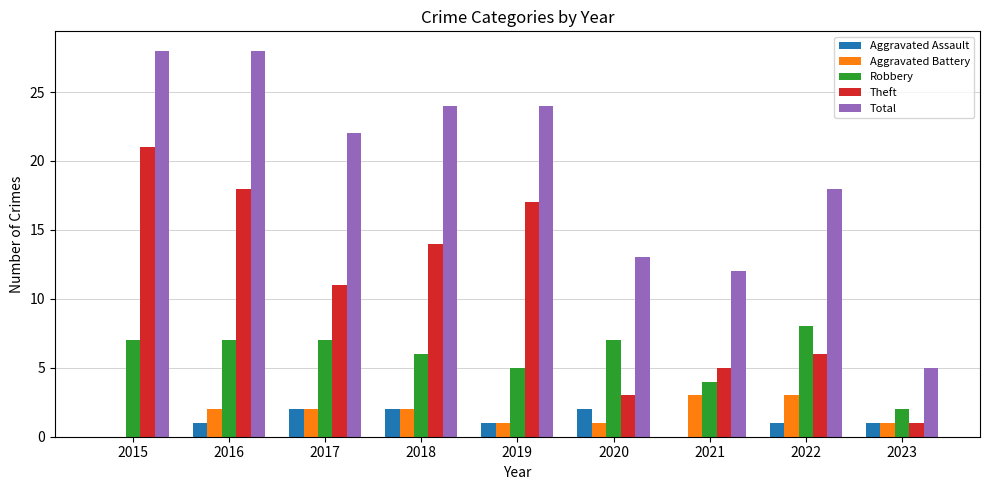

What is the average value of the Aggravated Battery series?

2